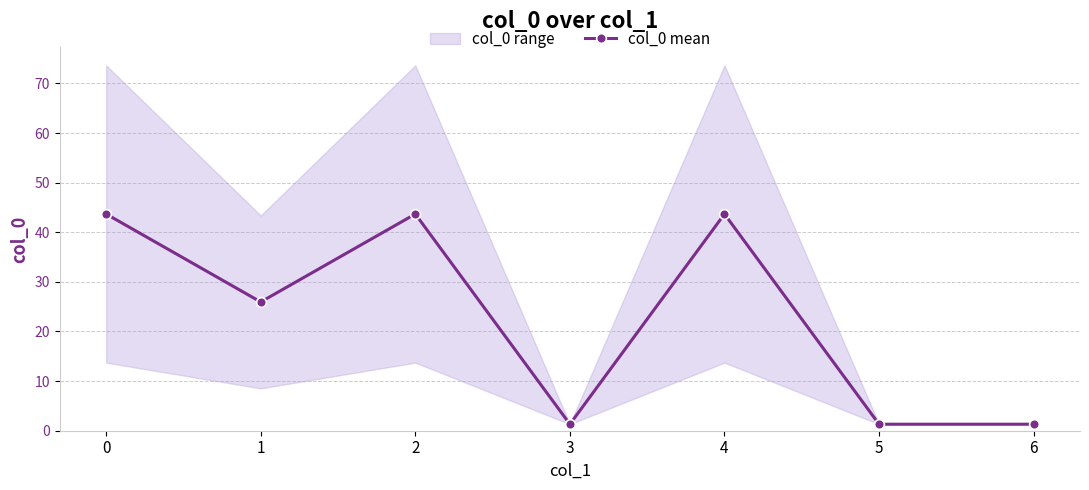

Reading left to right, transcribe all the data shown in this chart.

0=43.7	1=26.0	2=43.7	3=1.3	4=43.7	5=1.3	6=1.3